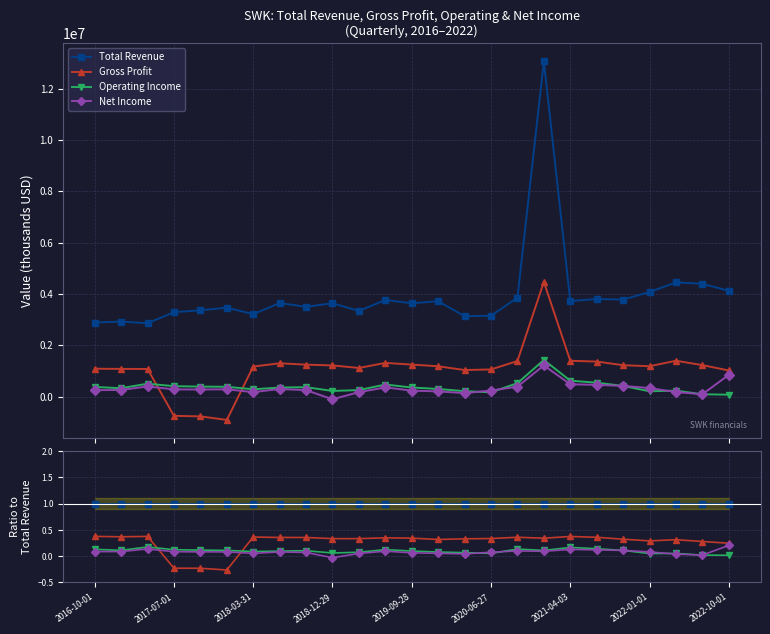

Is the value of Net Income at 2017-07-01 greater than the value of Gross Profit at 2016-10-01?

No